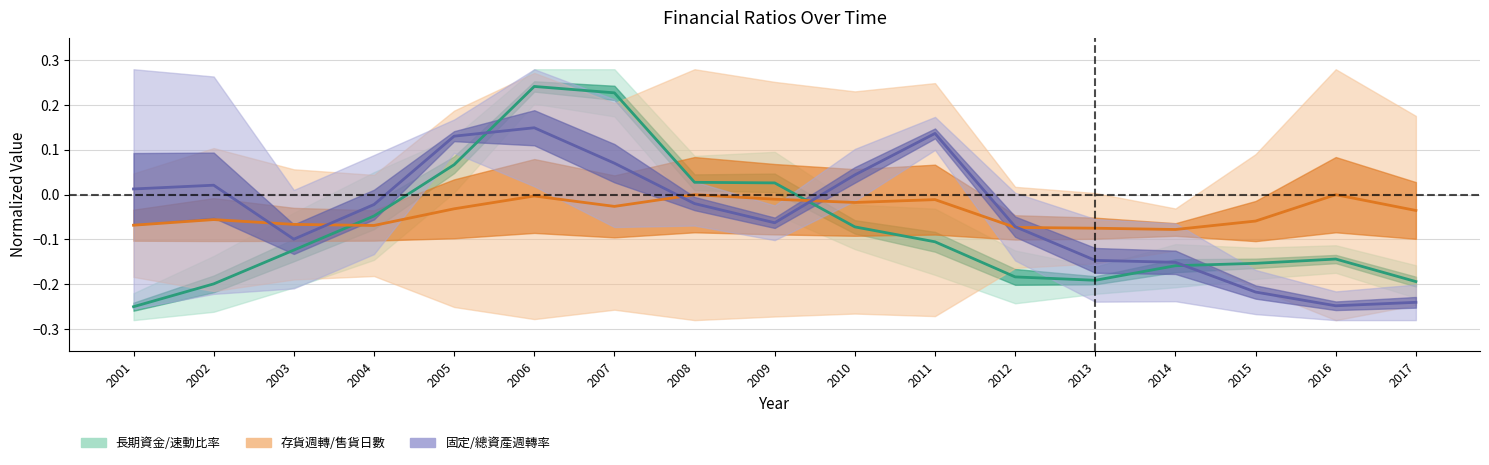

List the series in order of their peak value, lowest first.

存貨週轉/售貨日數 (center), 固定/總資產週轉率 (center), 長期資金/速動比率 (center)